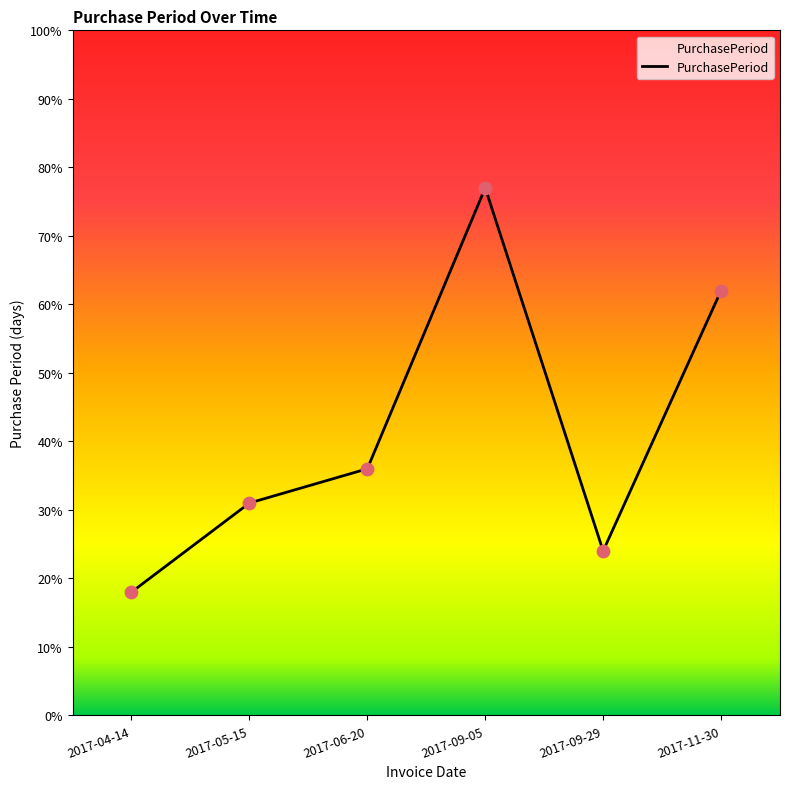

What is the change in value from 2017-09-29 to 2017-11-30?

+38